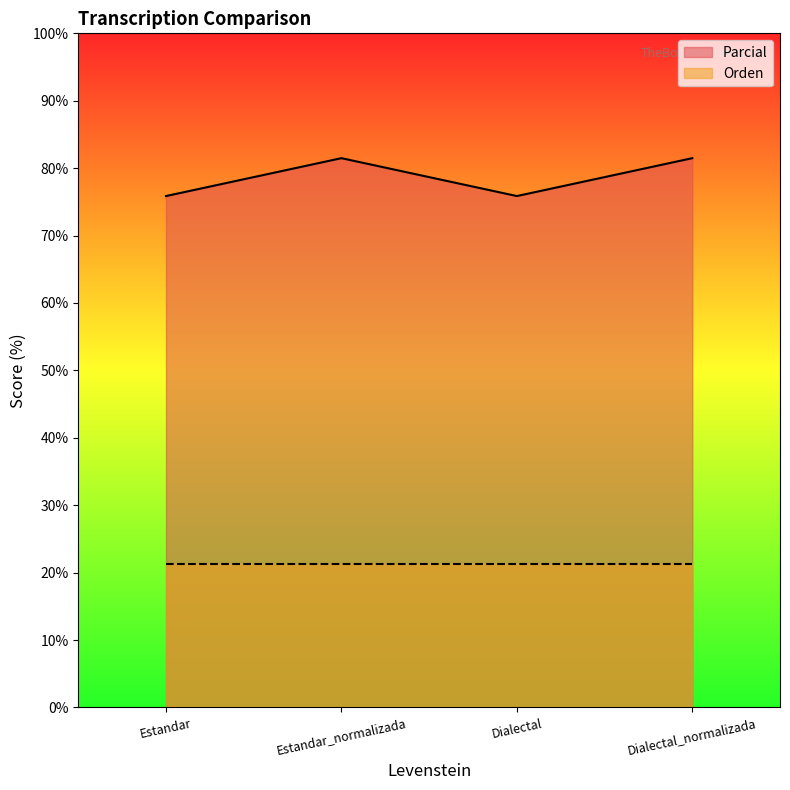

How many data points are above 81?

2